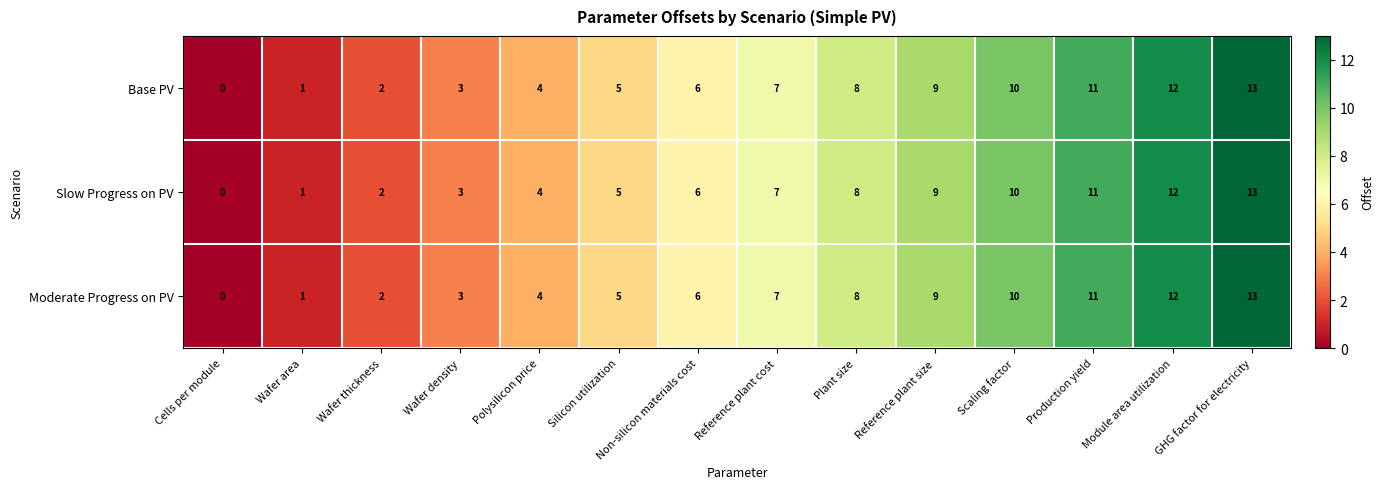

How many values in the Moderate Progress on PV series are below 7?

7